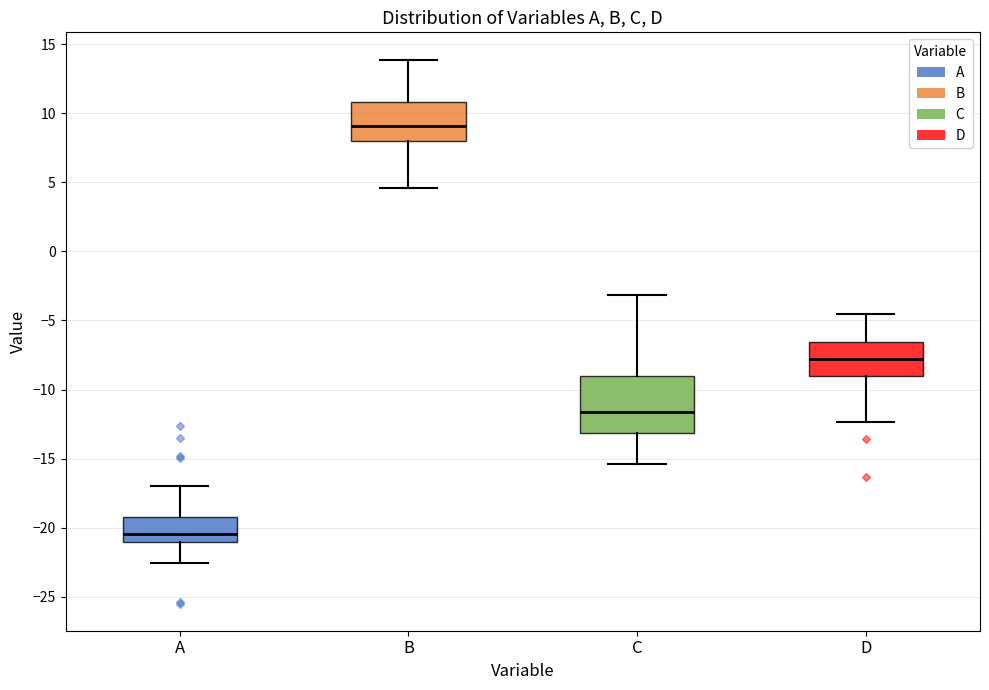

Reading left to right, read every box against the y-axis: the position of its median line, the range the box covers, and the ends of its whiskers. The values are not printed on the chart, so give them approximately, as read against the axis.

A: median -20.5, box -21.0 to -19.0, whiskers -22.5 to -17.0
B: median 9.0, box 8.0 to 11.0, whiskers 4.5 to 14.0
C: median -11.5, box -13.0 to -9.0, whiskers -15.5 to -3.0
D: median -8.0, box -9.0 to -6.5, whiskers -12.5 to -4.5